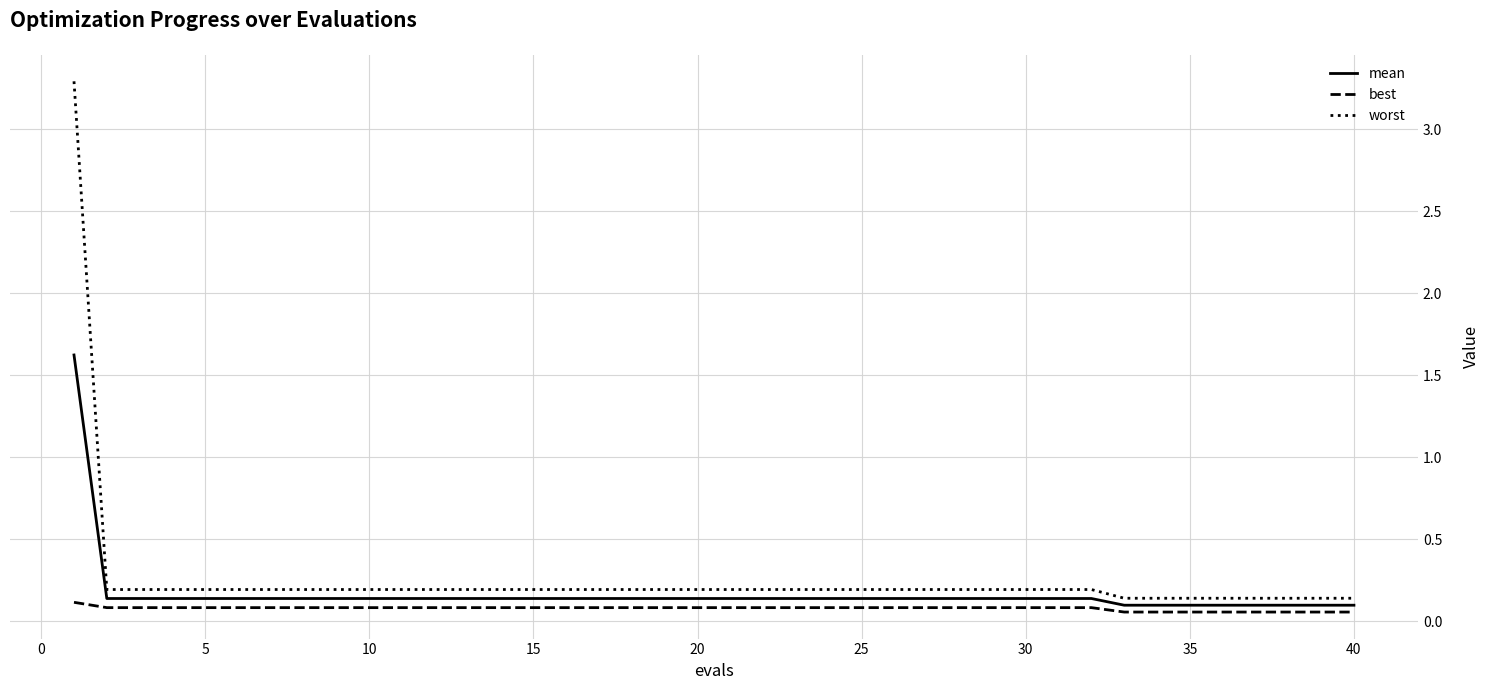

What is the greatest value displayed?

3.3